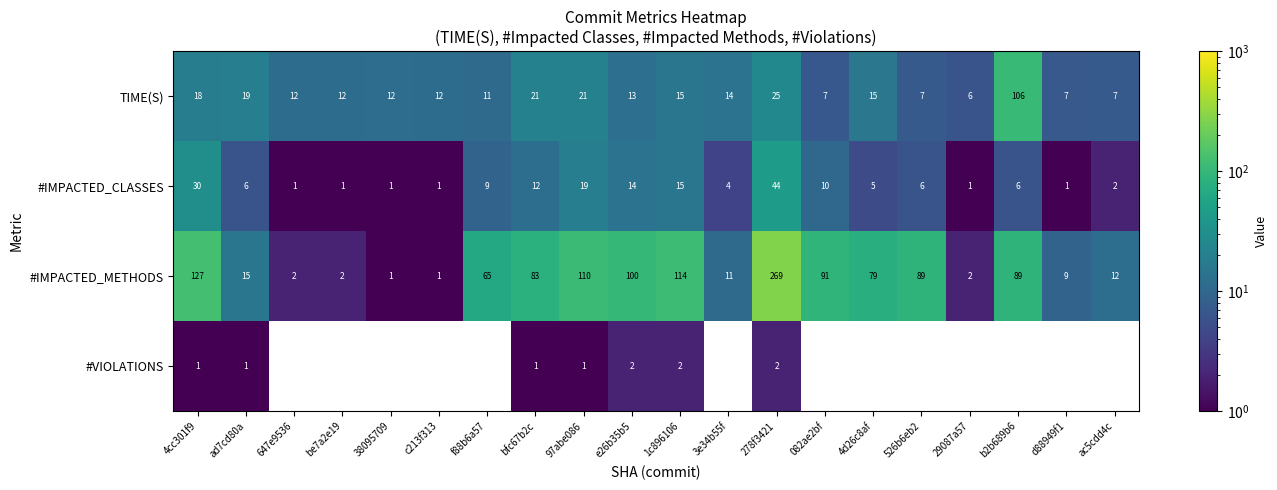

What is the difference between the TIME(S) values at 3e34b55f and 29087a57?

8.0